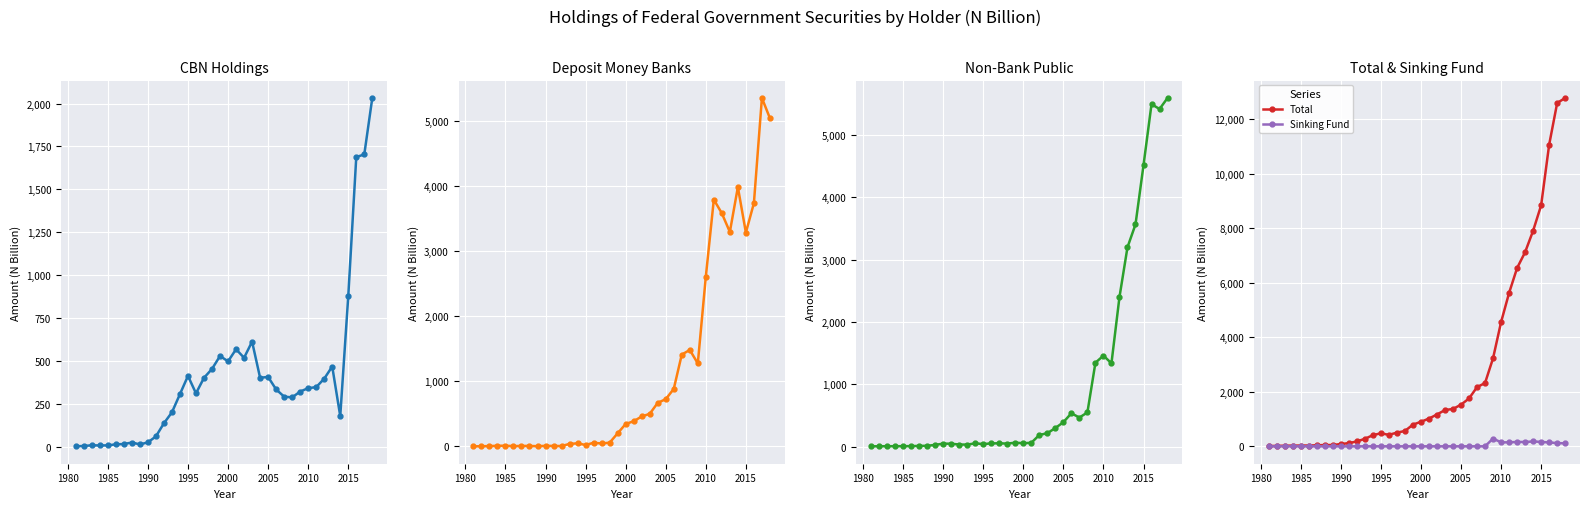

What is the value of the Total point at the 1st from the left?

11.2